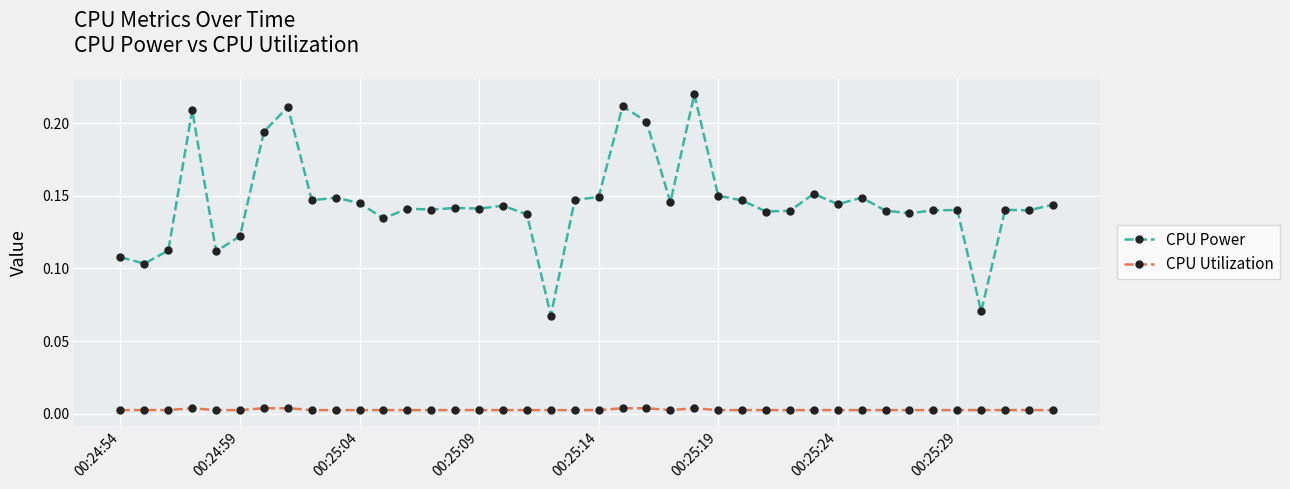

Rank the series by their average value, from lowest to highest.

CPU Utilization, CPU Power